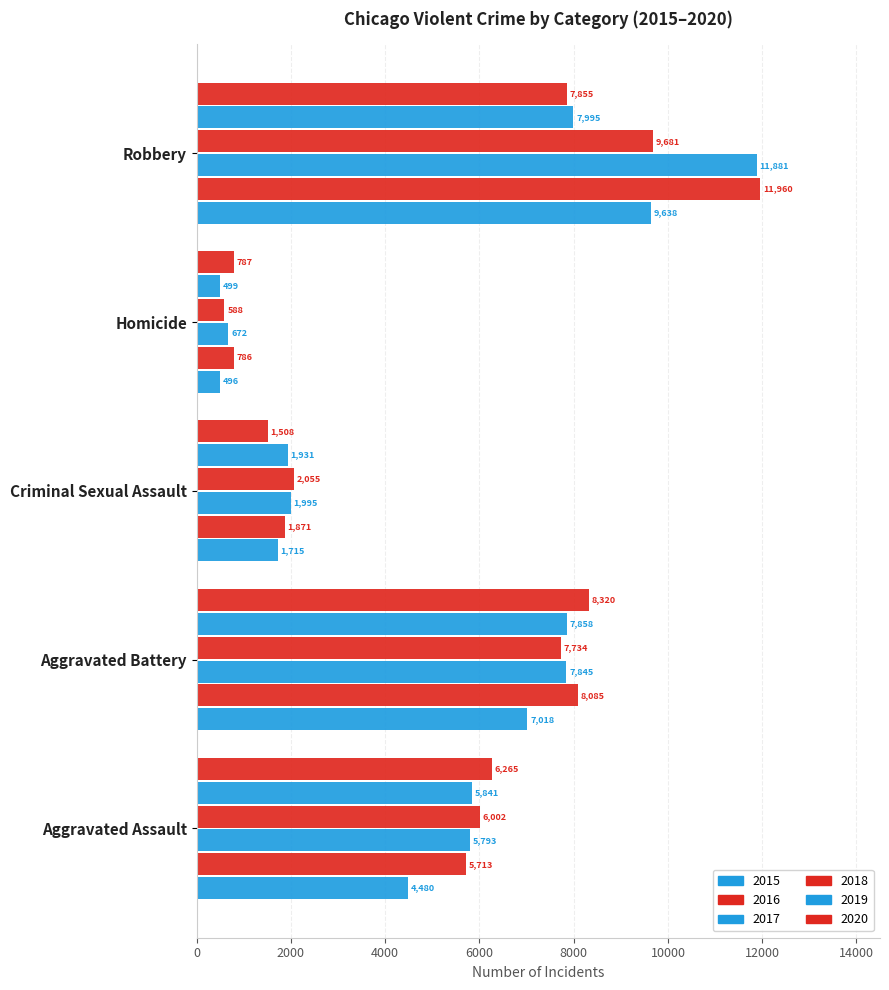

How many categories are shown in the chart?

5